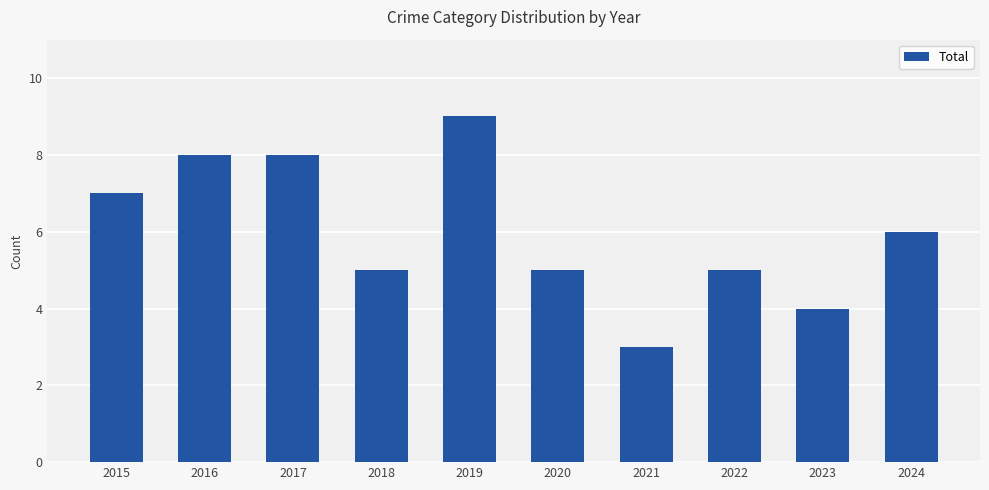

What is the minimum value shown in the chart?

3